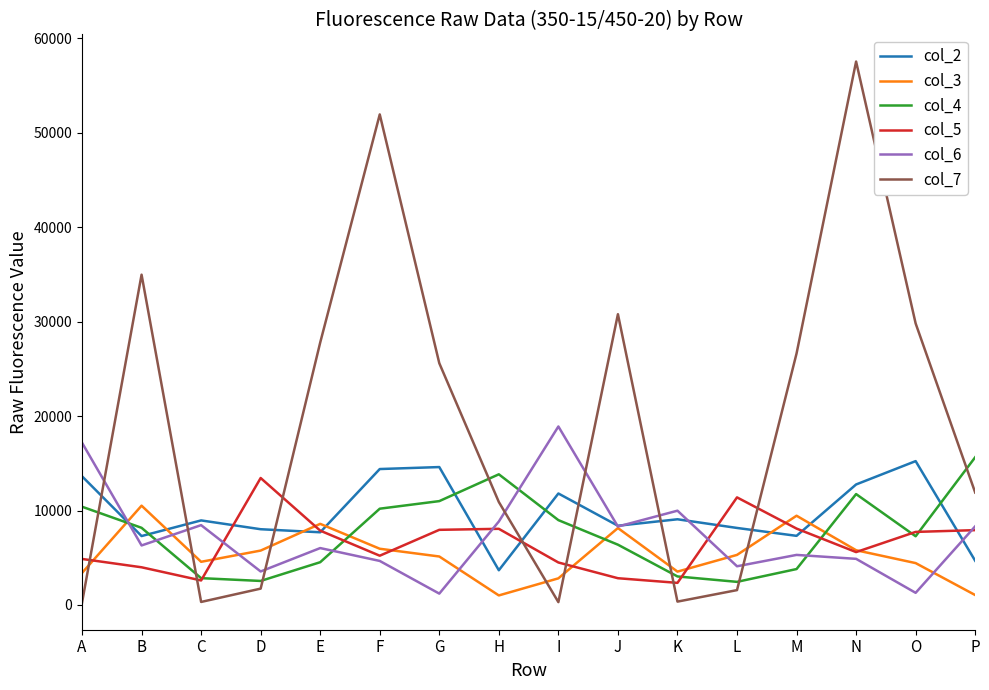

How many intersections are there between col_3 and col_7?

7